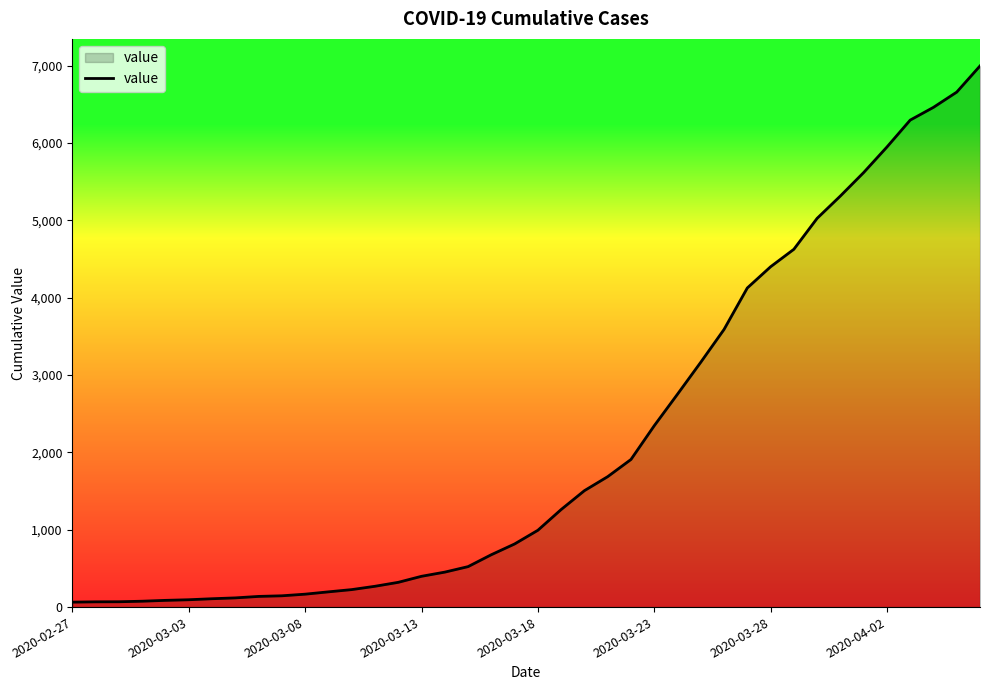

What is the difference between the maximum and minimum values?

6931